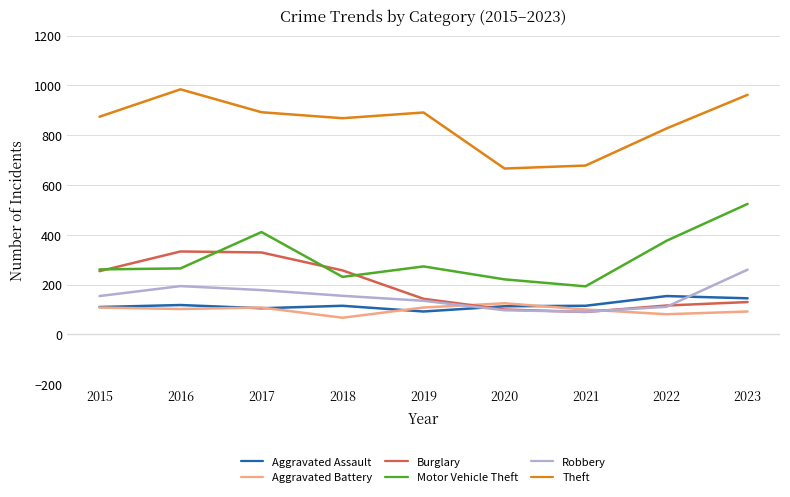

True or false: Motor Vehicle Theft and Robbery cross at least once.

False